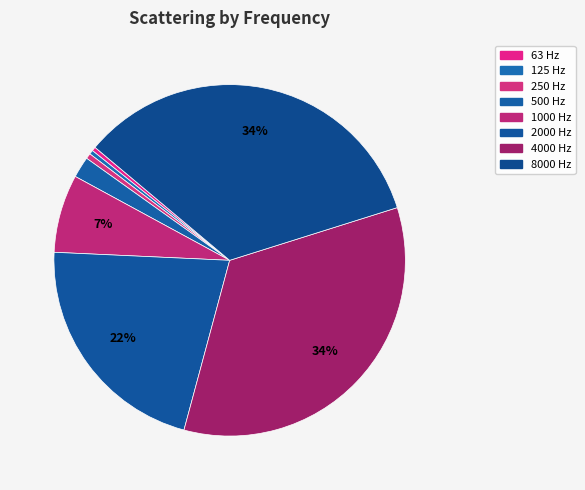

What portion of the pie excludes 2000 Hz?

78.5%